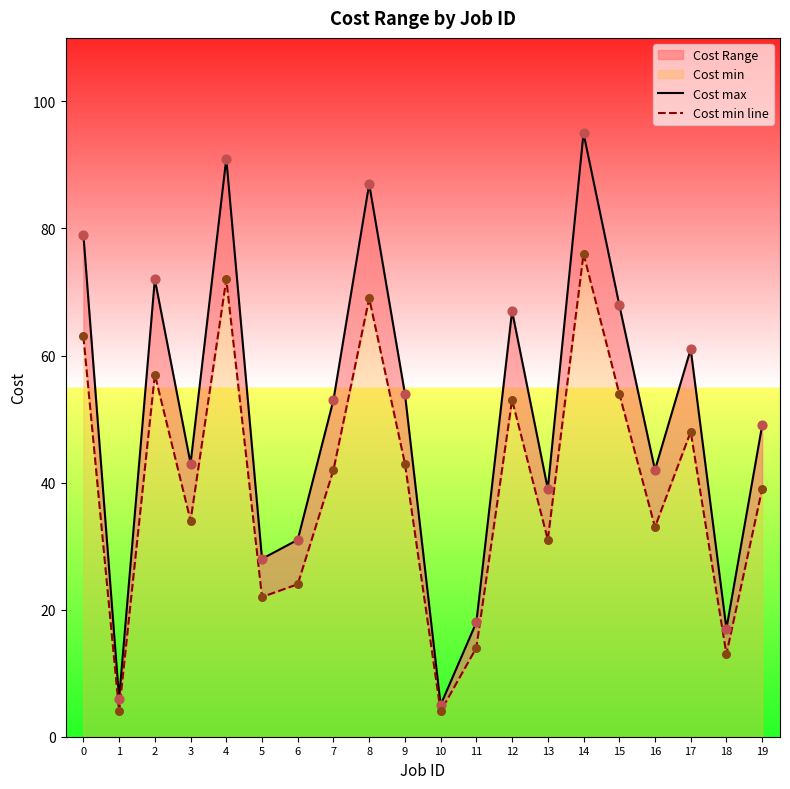

Is the value of Cost max at 4 greater than the value of Cost min line at 18?

Yes